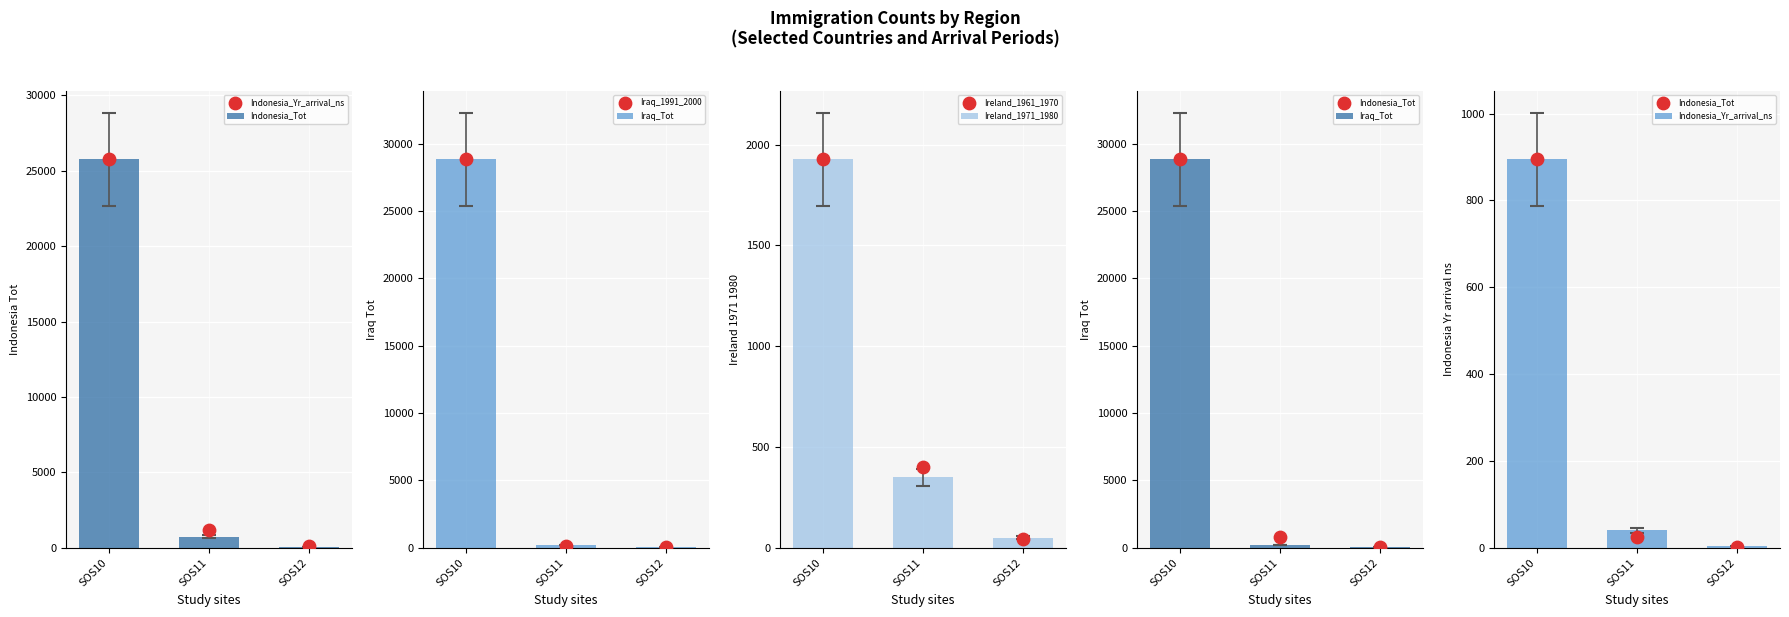

What are all the series names shown in the legend?

Indonesia_Tot, Indonesia_Yr_arrival_ns, Iraq_Tot, Iraq_1991_2000, Ireland_1971_1980, Ireland_1961_1970